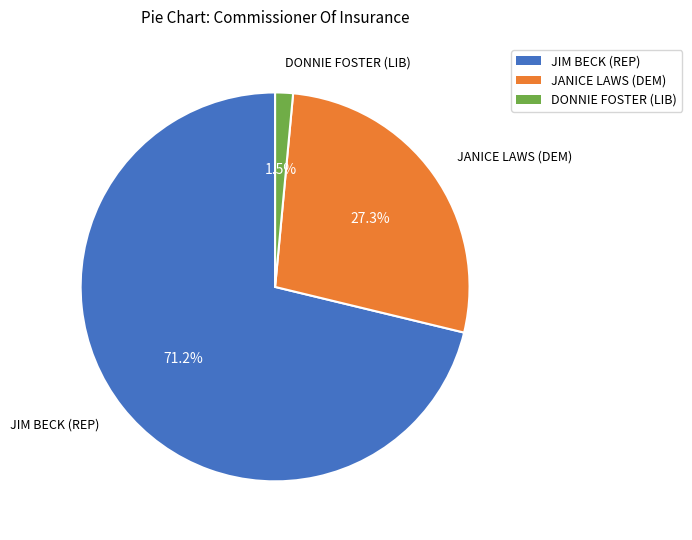

What is the ratio of the value at JANICE LAWS (DEM) to the value at JIM BECK (REP)?

0.4